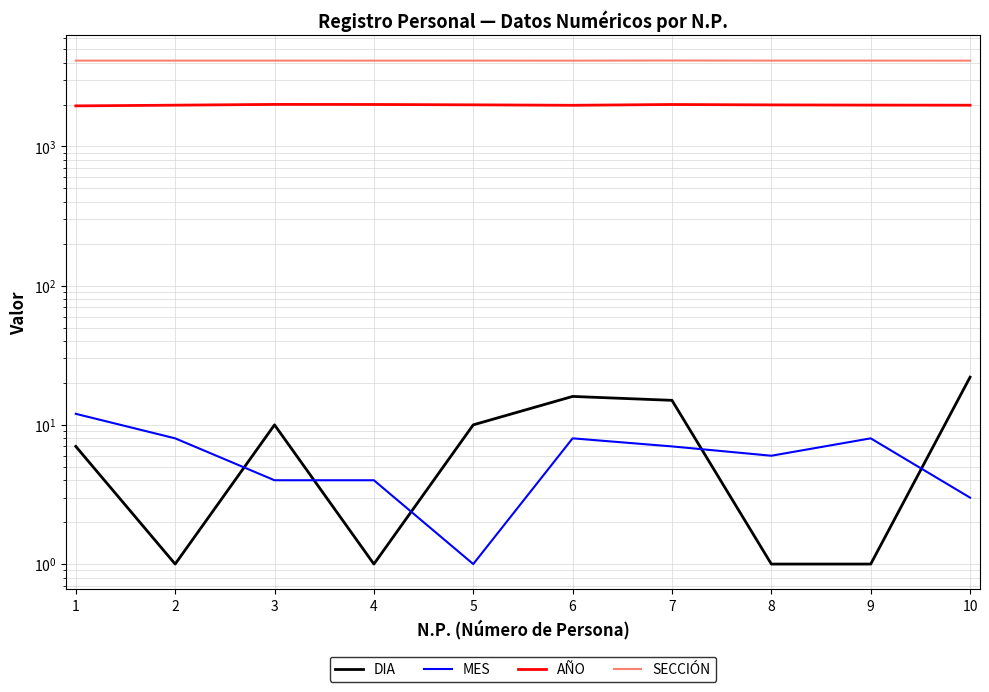

True or false: SECCIÓN and MES cross at least once.

False